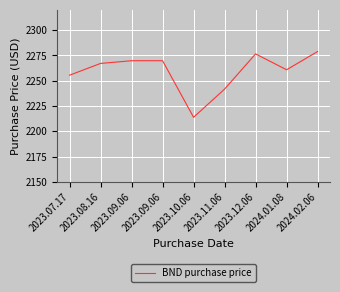

Rank the categories by value from highest to lowest.

2024.02.06, 2023.12.06, 2023.09.06, 2023.09.06, 2023.08.16, 2024.01.08, 2023.07.17, 2023.11.06, 2023.10.06